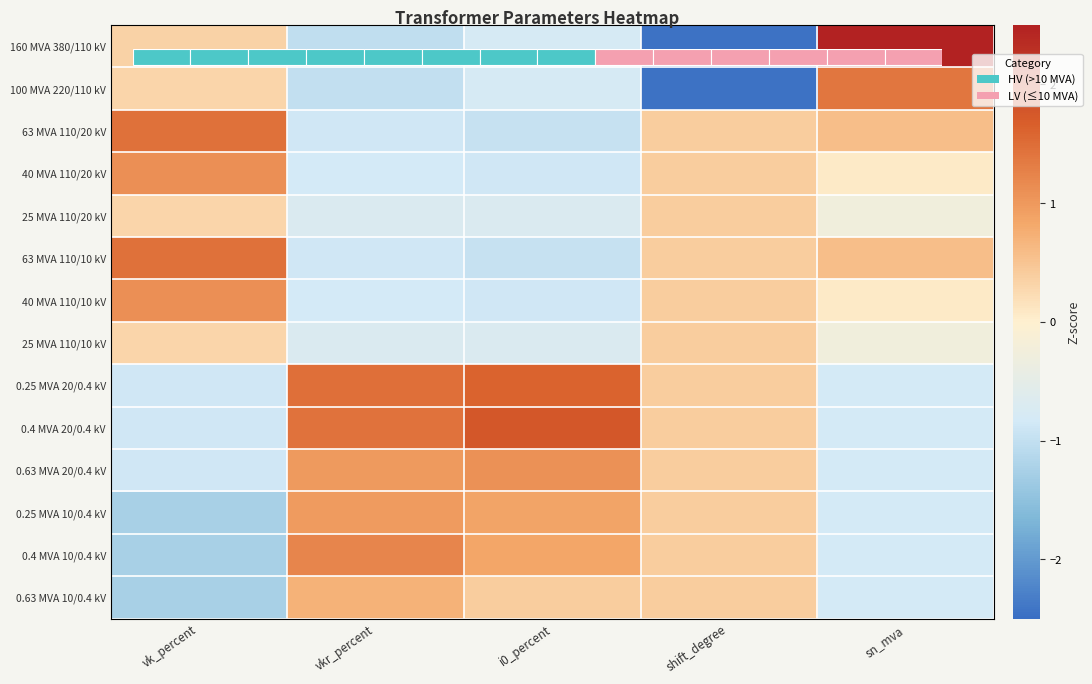

How many data points in 0.63 MVA 10/0.4 kV are less than 0?

2